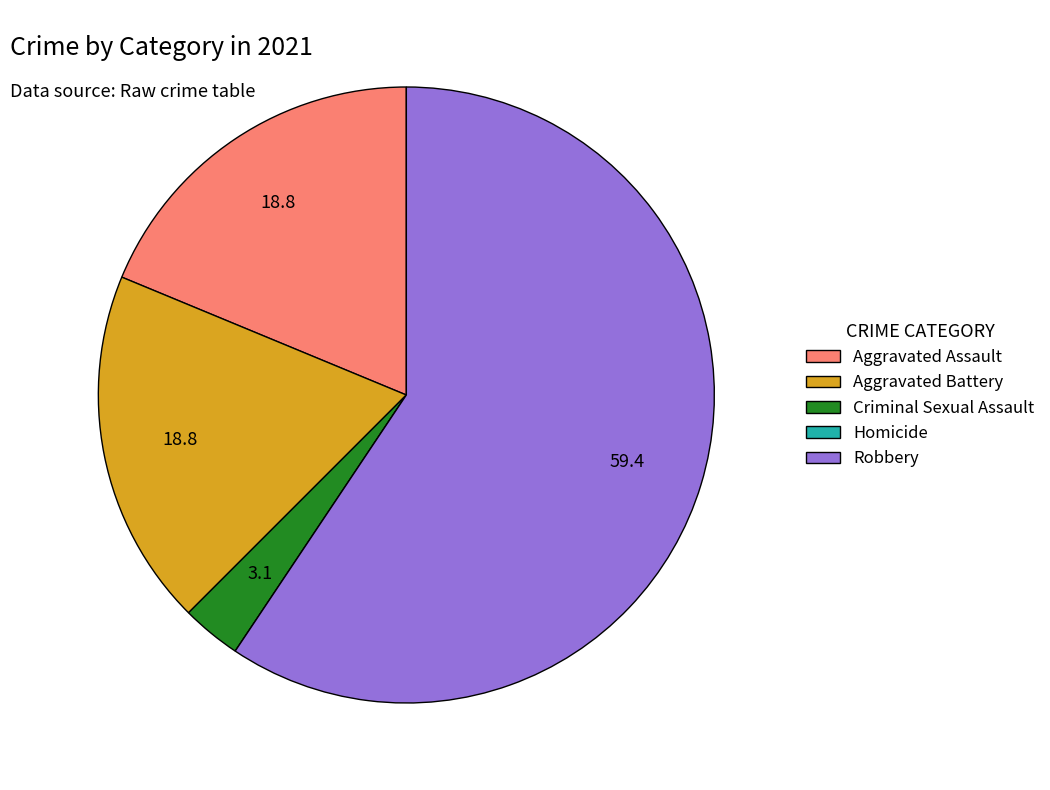

Is the sum of Criminal Sexual Assault and Robbery greater than half?

Yes